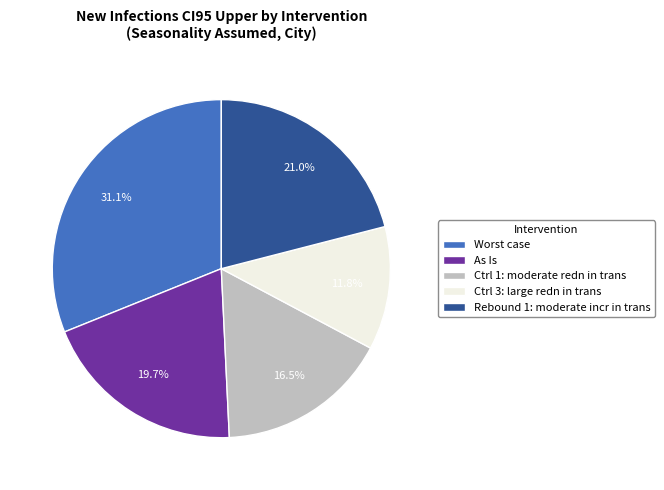

The Worst case slice represents 31% of the pie. True or false?

True